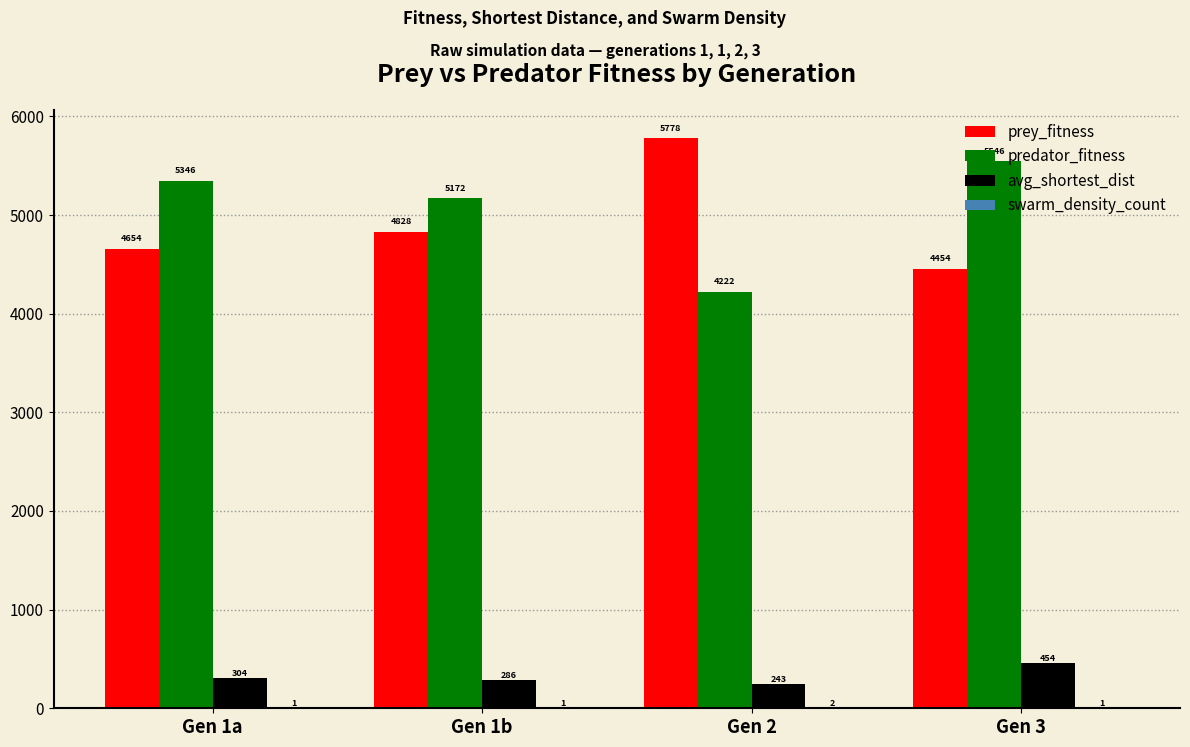

How many series are shown in this chart?

4